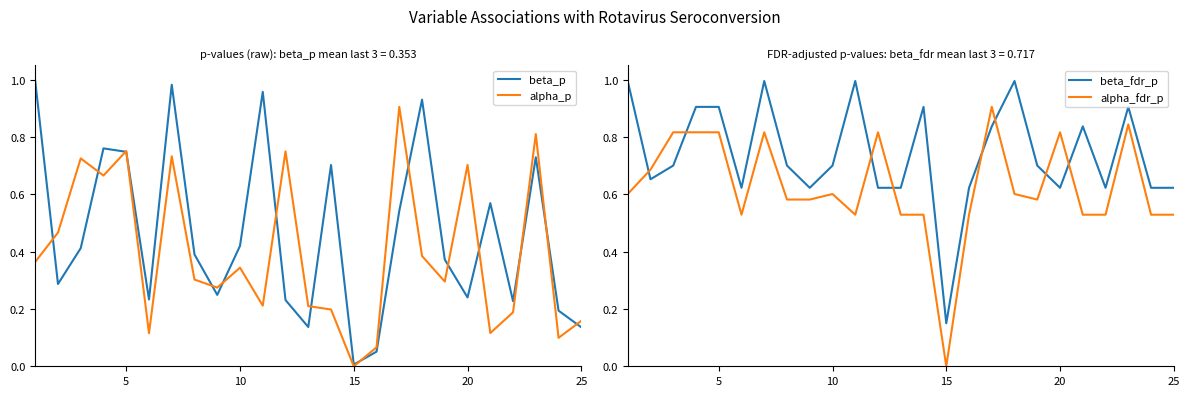

What is the maximum value for alpha_p?

0.9